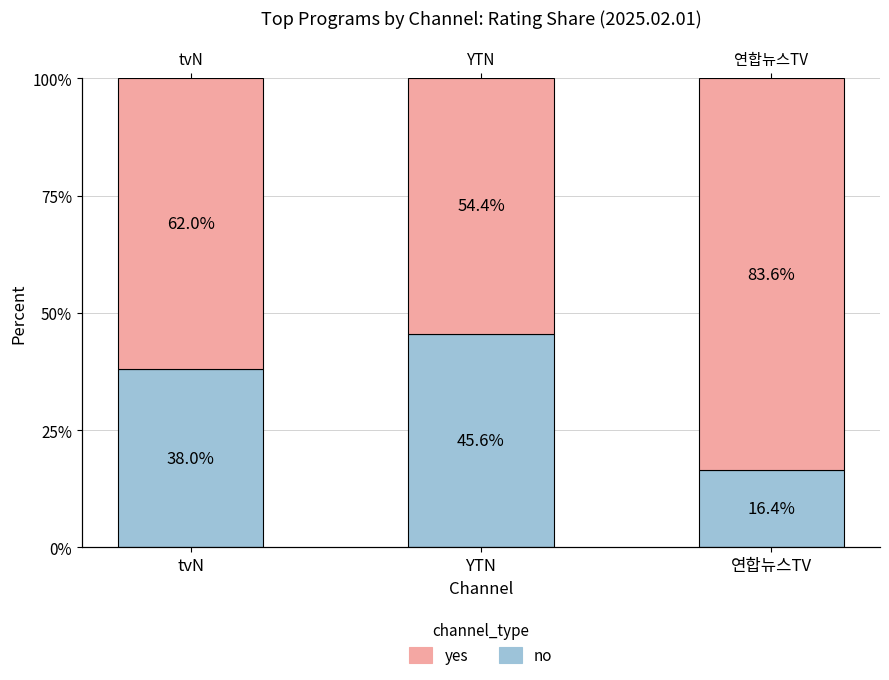

What is the difference between the maximum and minimum values in the yes series?

29.1